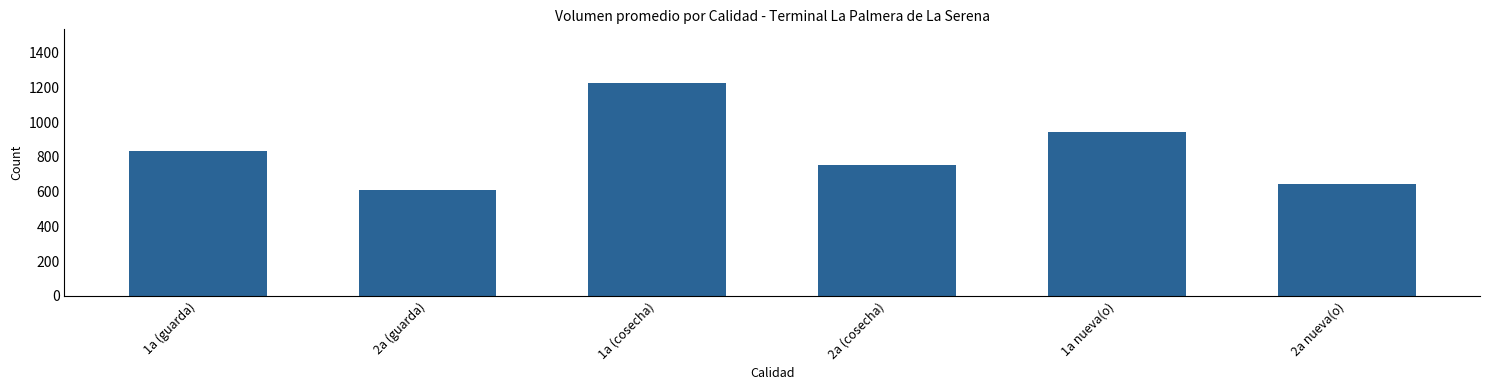

Reading left to right, what are all the values shown in this chart?

1a (guarda)=831.1	2a (guarda)=607.5	1a (cosecha)=1226.7	2a (cosecha)=755.6	1a nueva(o)=945.0	2a nueva(o)=645.0